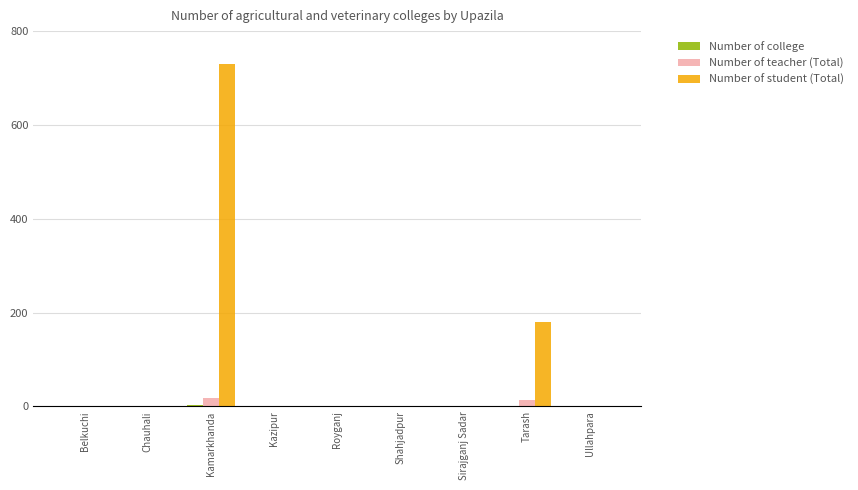

What is the sum of all Number of student (Total) values?

909